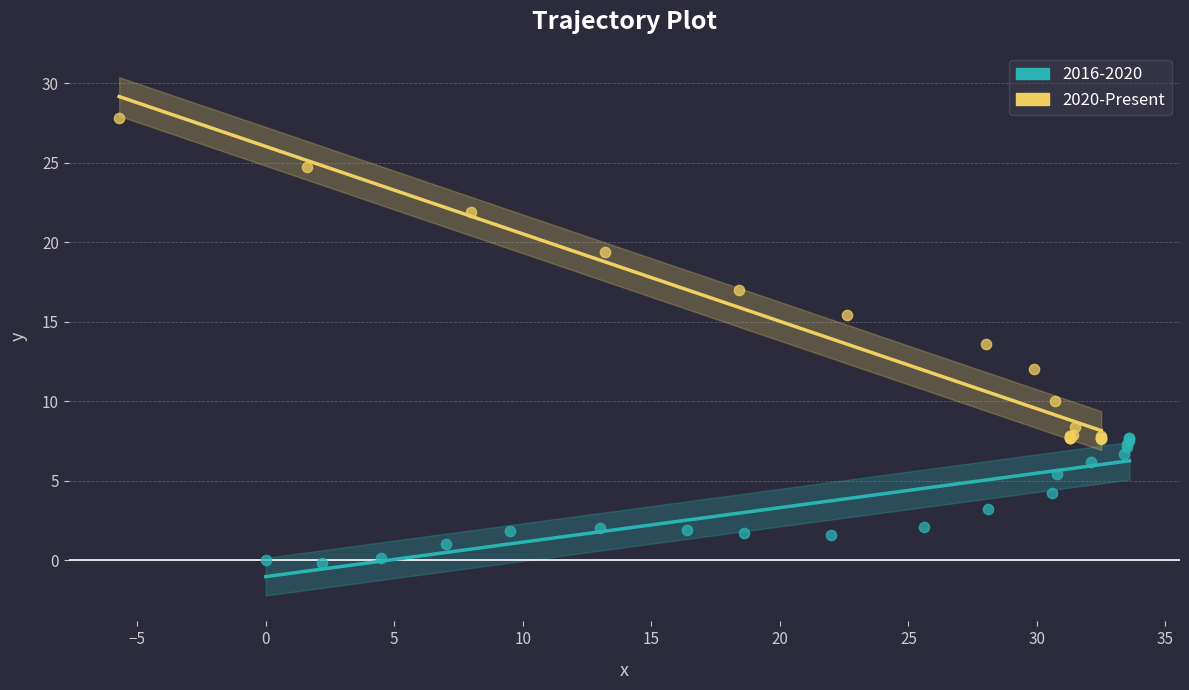

Which series has the widest spread of Y values?

2020-Present